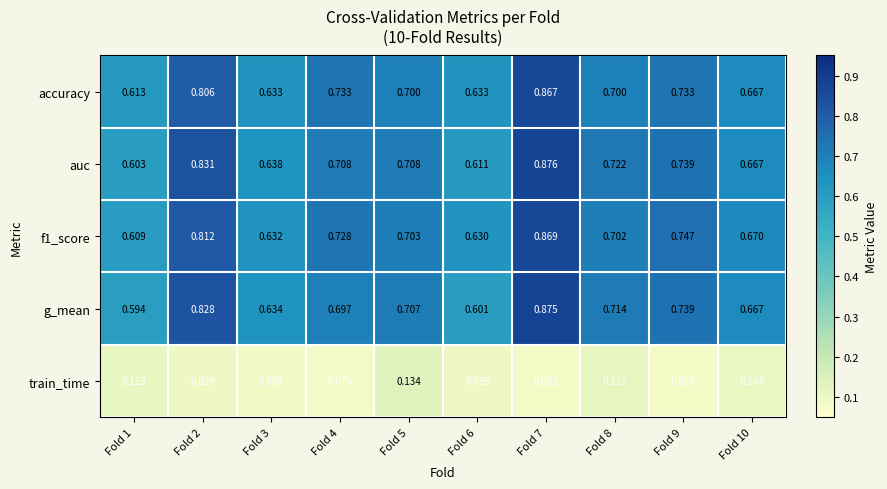

Is the value of g_mean at Fold 5 greater than the value of train_time at Fold 6?

Yes